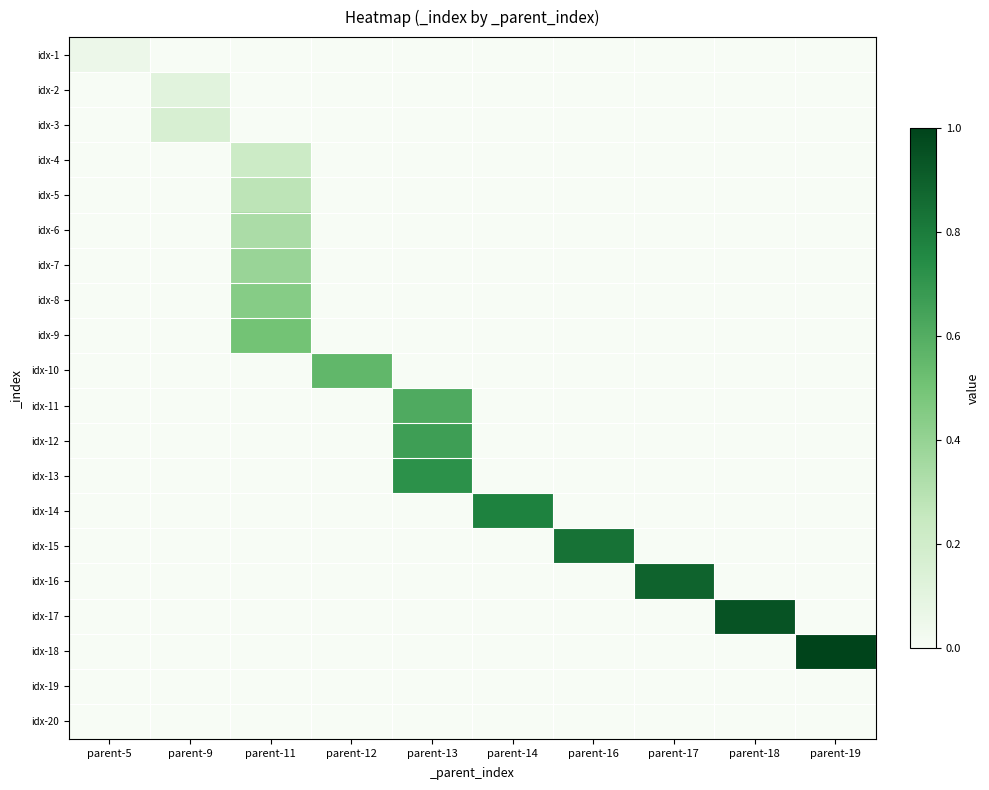

What is the total value across all series at parent-11?

2.2